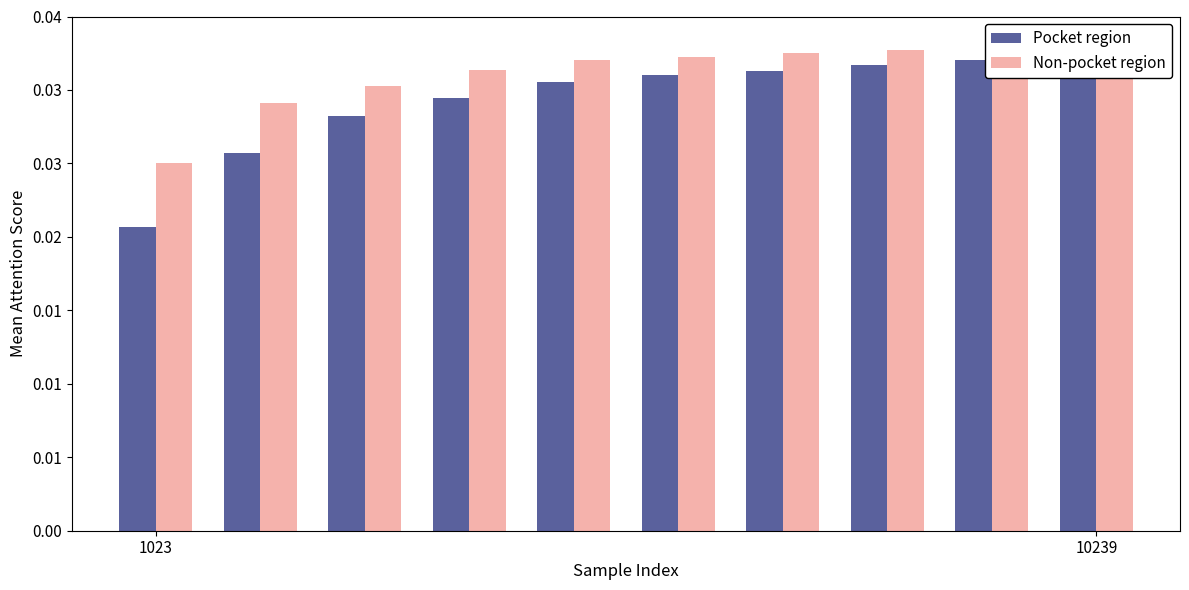

Is the value of Pocket region at 8 greater than the value of Non-pocket region at 1023?

Yes